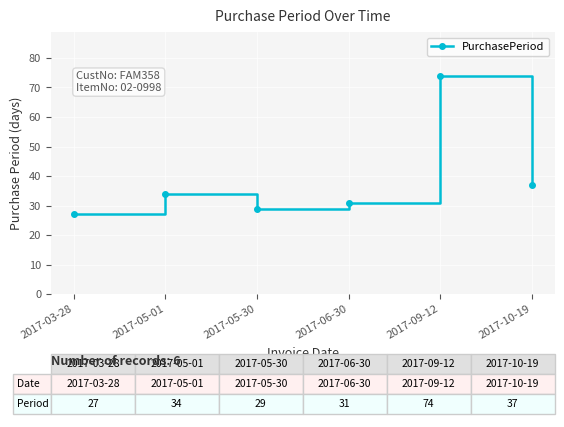

What is the average value?

39